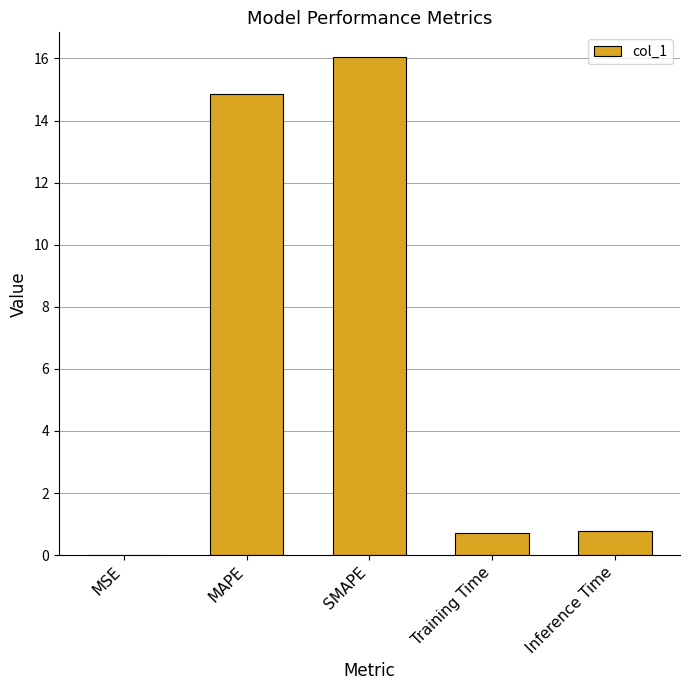

The chart shows a value of 9.8 at MAPE. True or false?

False